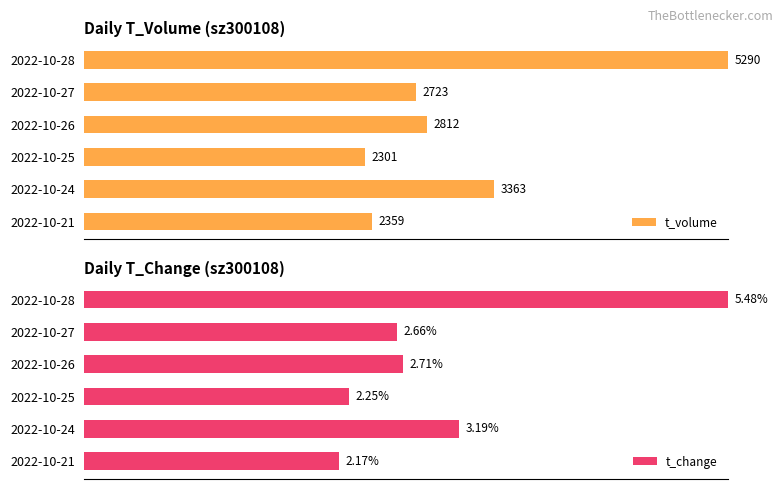

Is the value of t_volume at 40 greater than the value of t_change at 0?

No